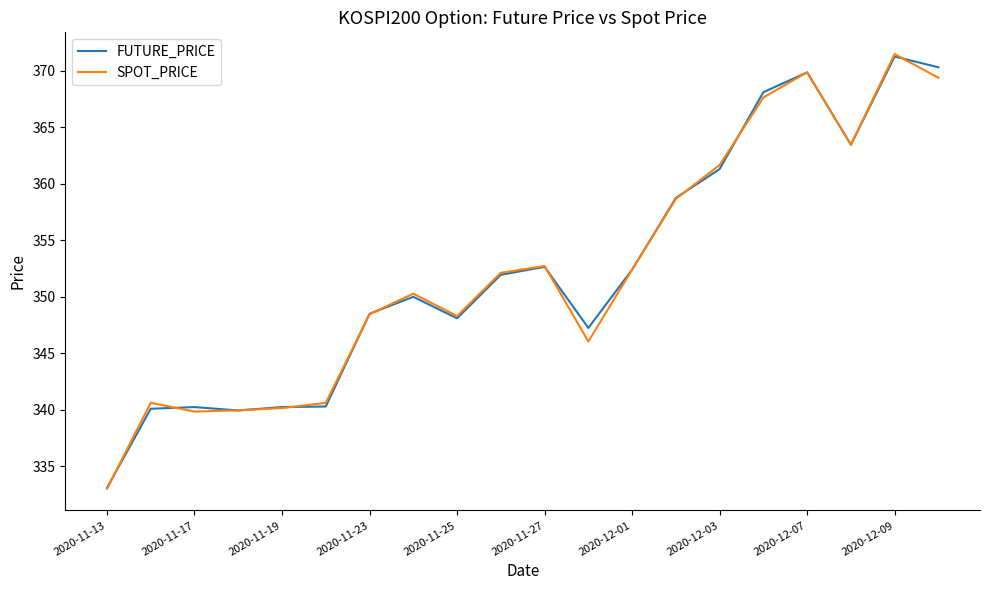

What is the lowest value of the FUTURE_PRICE series?

333.1